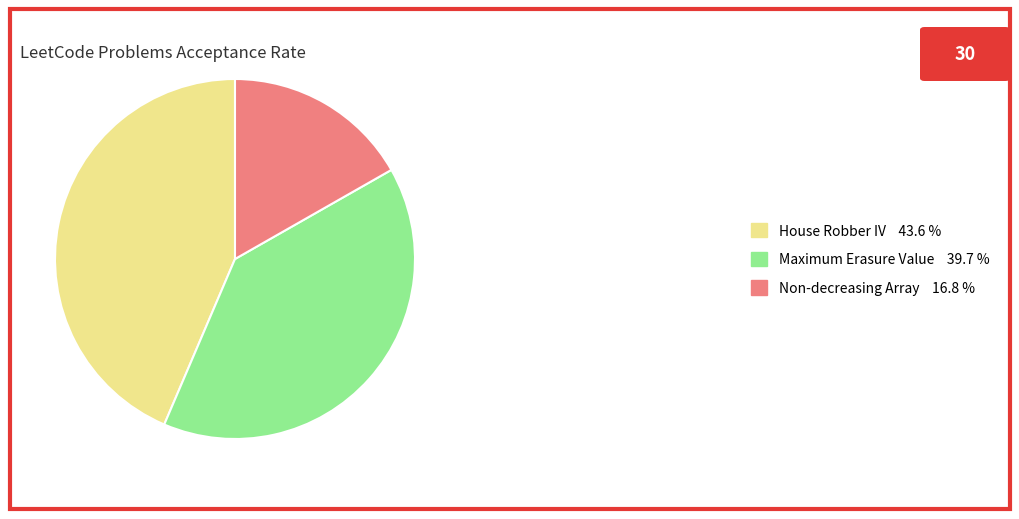

Between Maximum Erasure Value 39.7 % and House Robber IV 43.6 %, which is larger?

House Robber IV 43.6 %